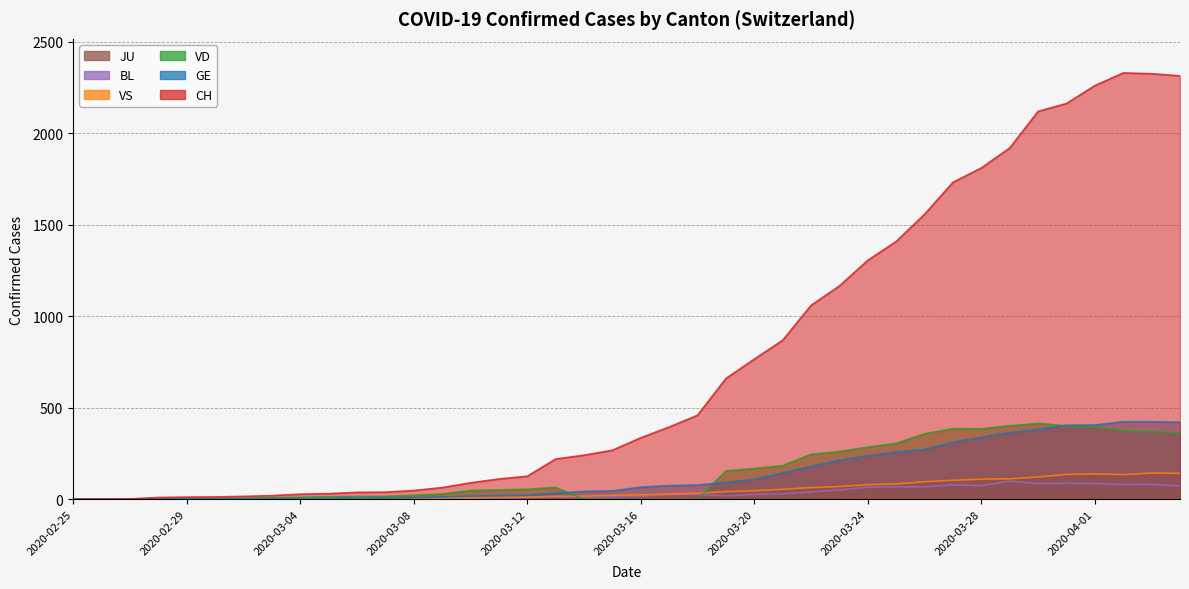

How many values in the VD series are below 51?

20